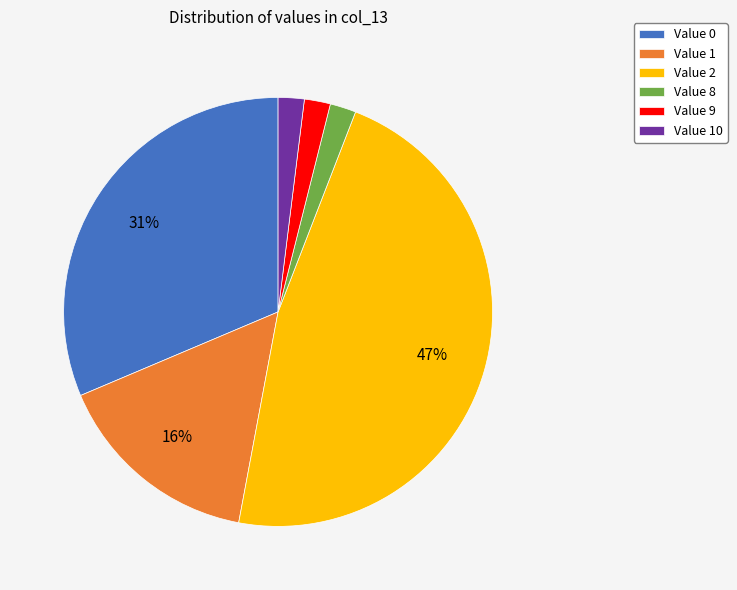

How many slices are in this pie chart?

6